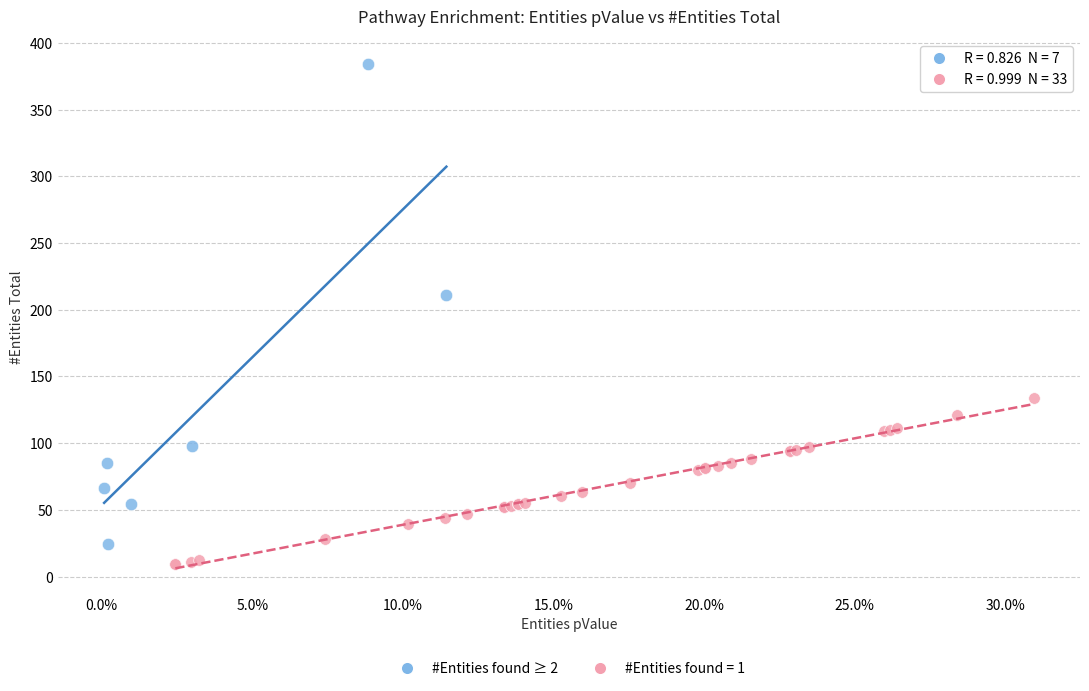

Which series reaches the maximum Y coordinate?

#Entities found ≥ 2